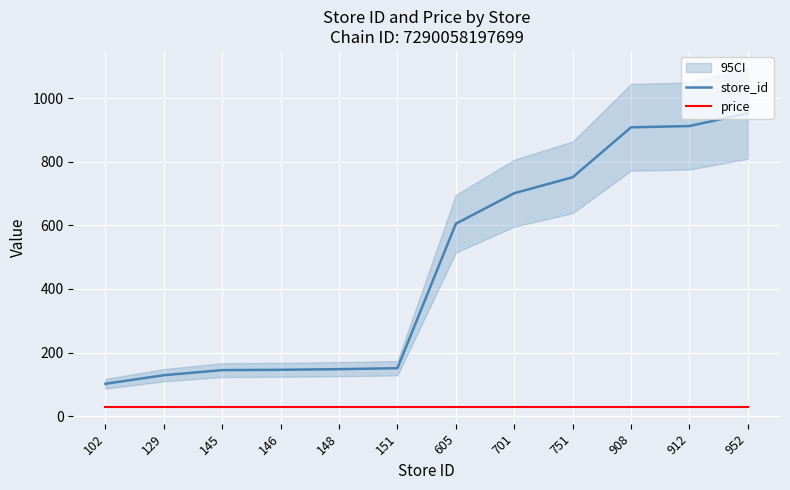

Count the number of categories in the chart.

12